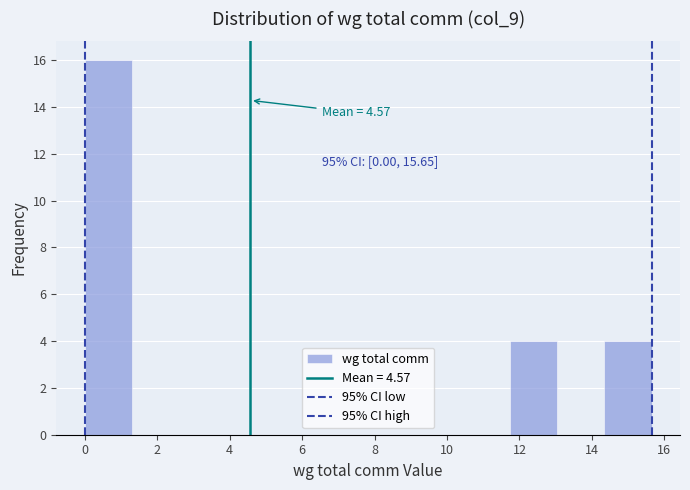

Which range on the x-axis has the tallest bar?

0.0 to 1.4